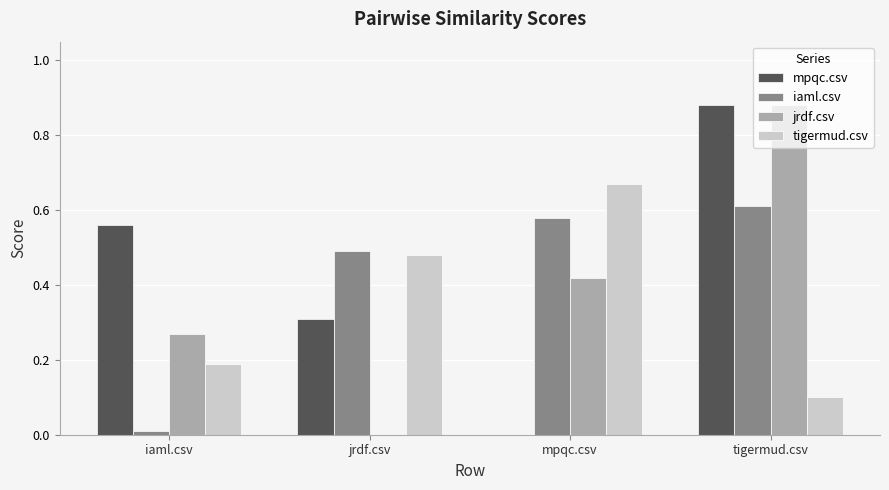

What is the sum of all mpqc.csv values?

1.8